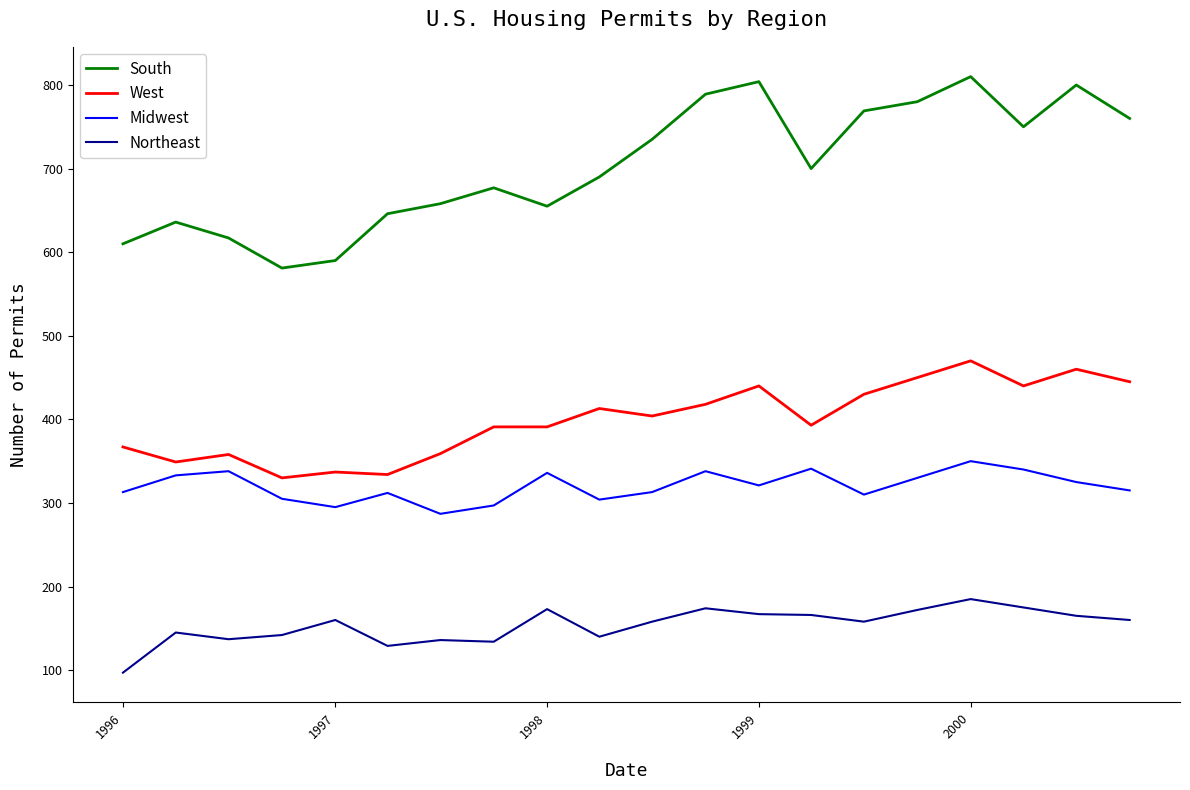

What is the average value of the Northeast series?

154